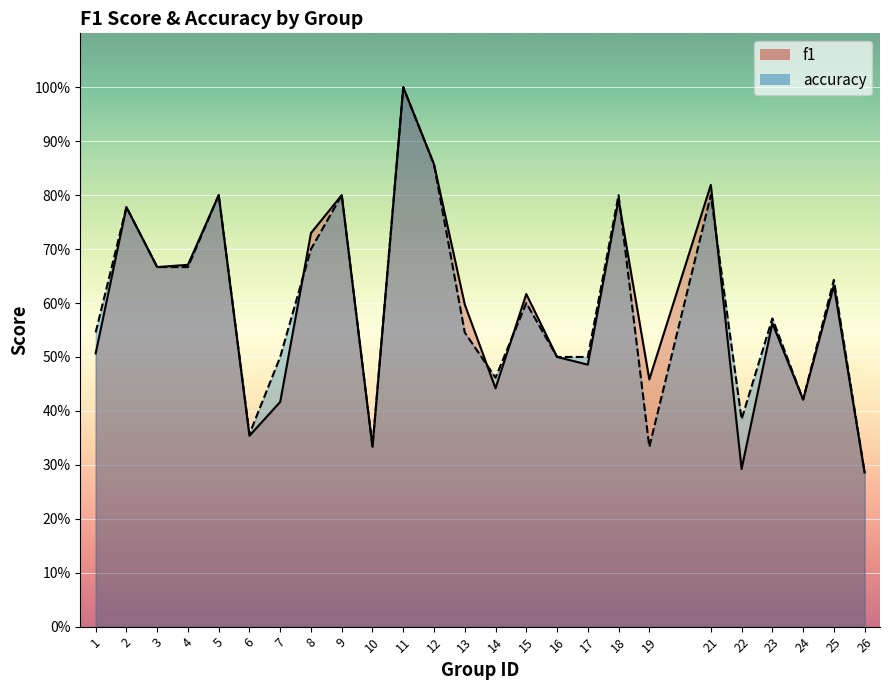

What is the difference between the maximum and minimum values in the f1 series?

0.7